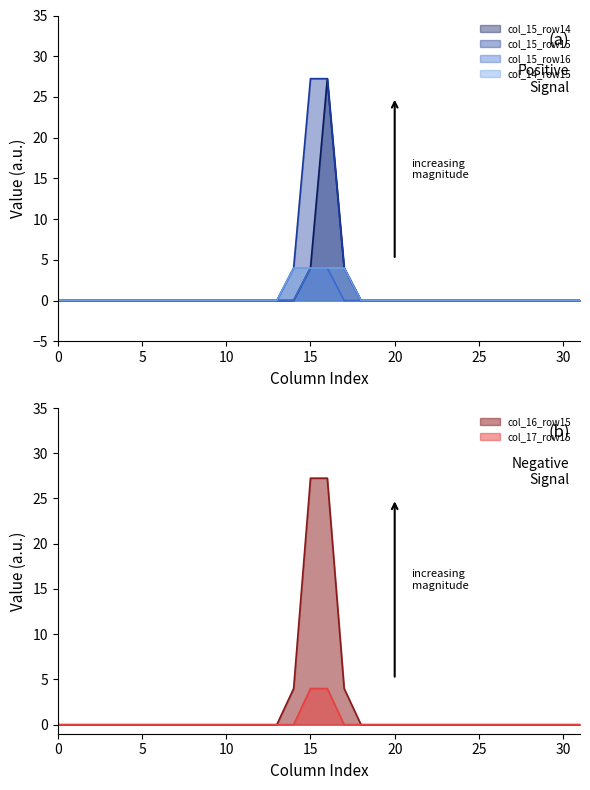

Which series has the largest total across all categories?

col_15_row15